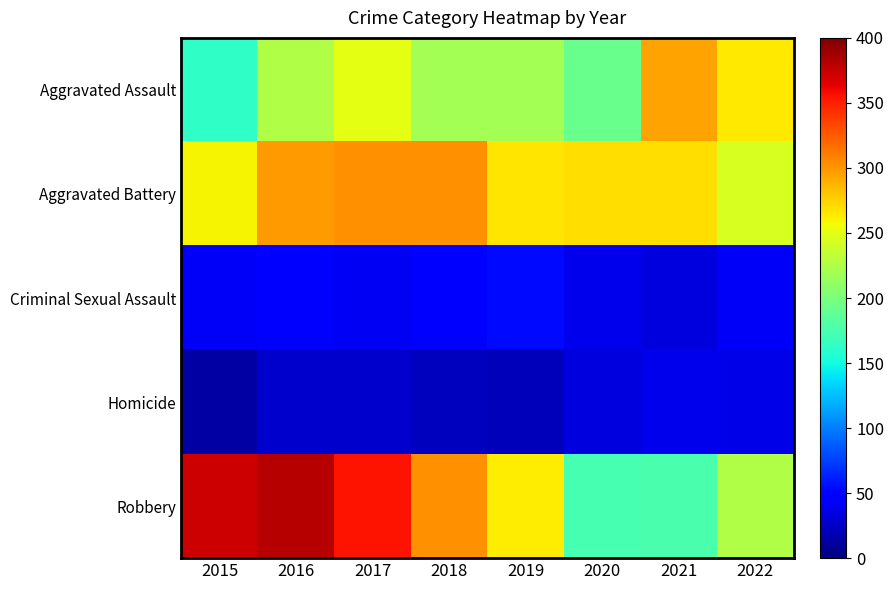

Reading left to right, extract all data points from this chart.

Aggravated Assault: 2015=164	2016=225	2017=251	2018=220	2019=220	2020=192	2021=295	2022=265
Aggravated Battery: 2015=260	2016=298	2017=303	2018=302	2019=267	2020=269	2021=270	2022=245
Criminal Sexual Assault: 2015=43	2016=51	2017=41	2018=51	2019=54	2020=39	2021=33	2022=43
Homicide: 2015=13	2016=28	2017=27	2018=23	2019=21	2020=34	2021=38	2022=36
Robbery: 2015=372	2016=381	2017=356	2018=302	2019=264	2020=174	2021=175	2022=226